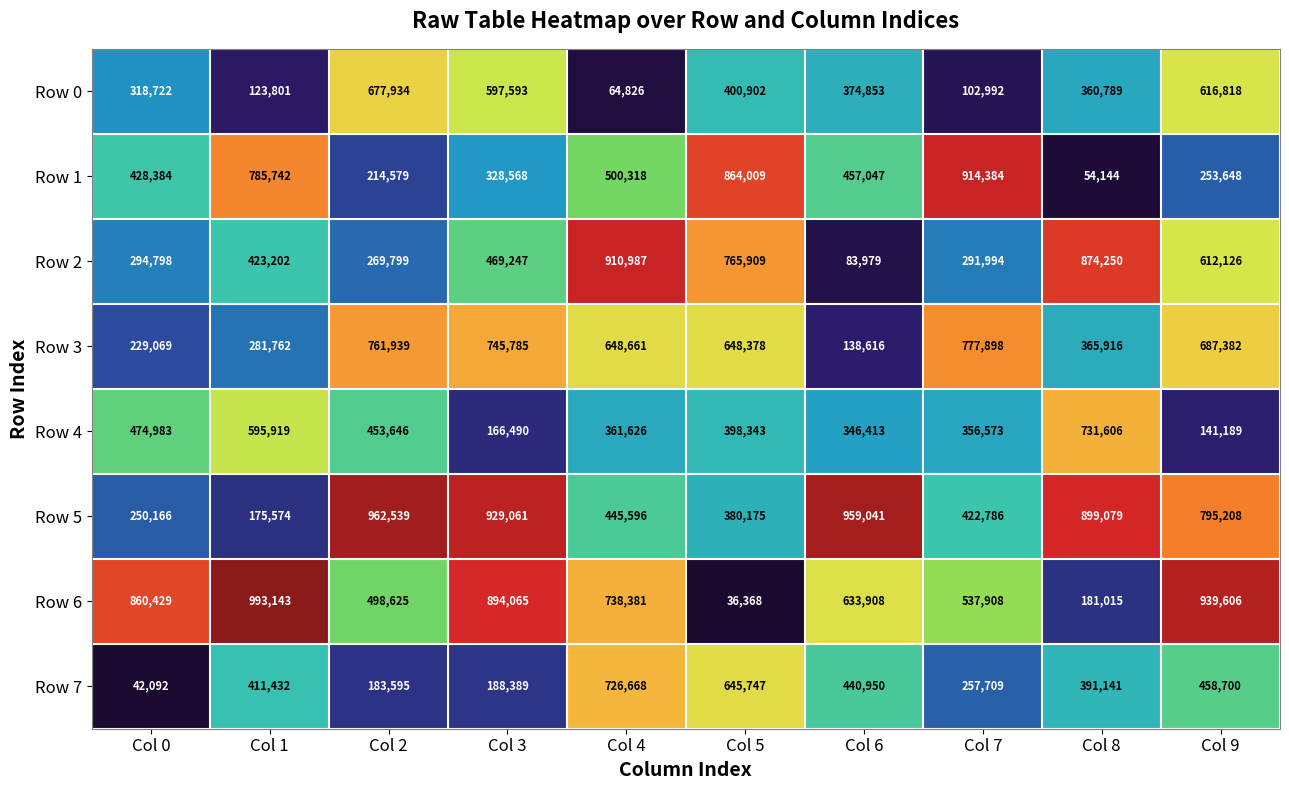

Count the number of categories in the chart.

10